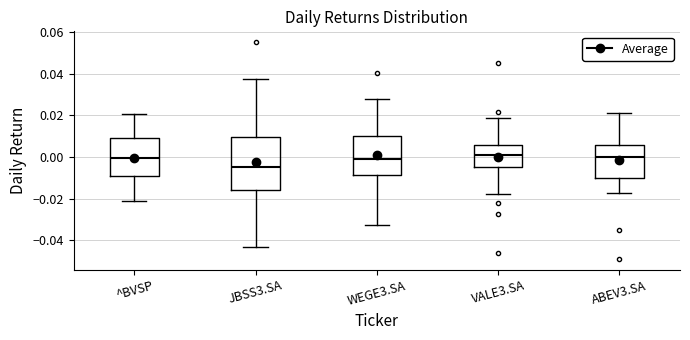

Reading left to right, transcribe this box plot: for each box, give where its median line is, the range the box spans, and where its two whiskers end, as read against the y-axis. The values are not printed on the chart, so give them approximately, as read against the axis.

^BVSP: median 0.000, box -0.010 to 0.010, whiskers -0.022 to 0.020
JBSS3.SA: median -0.004, box -0.016 to 0.010, whiskers -0.044 to 0.038
WEGE3.SA: median -0.002, box -0.008 to 0.010, whiskers -0.032 to 0.028
VALE3.SA: median 0.000, box -0.004 to 0.006, whiskers -0.018 to 0.018
ABEV3.SA: median 0.000, box -0.010 to 0.006, whiskers -0.018 to 0.020